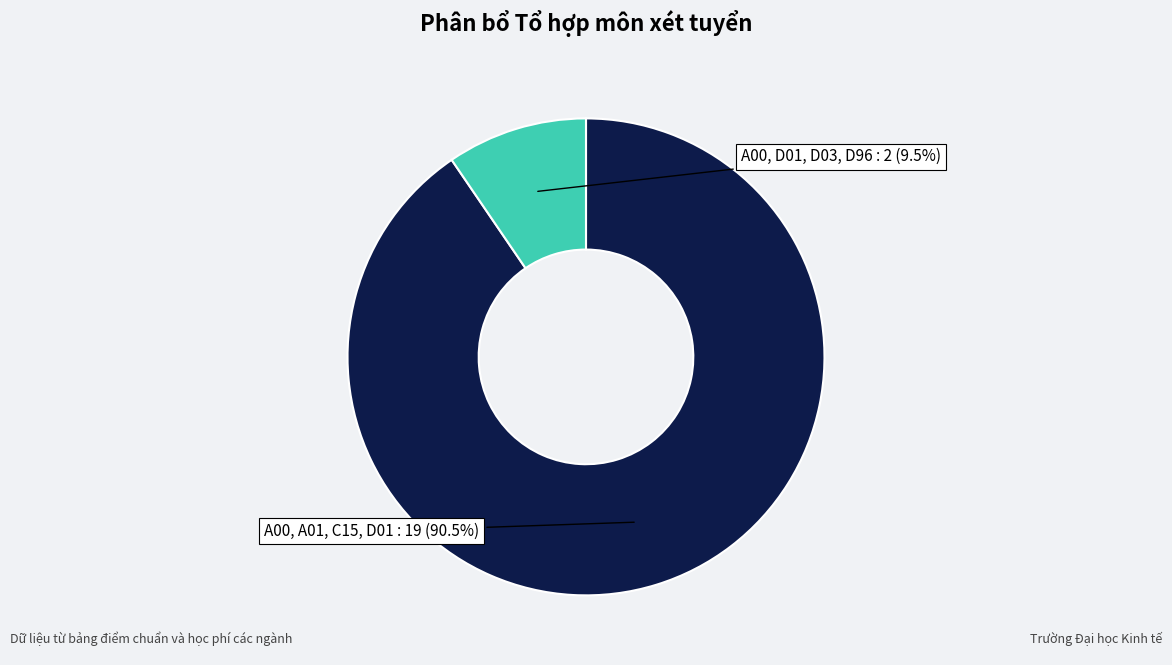

Which has a higher value, A00, A01, C15, D01 or A00, D01, D03, D96?

A00, A01, C15, D01